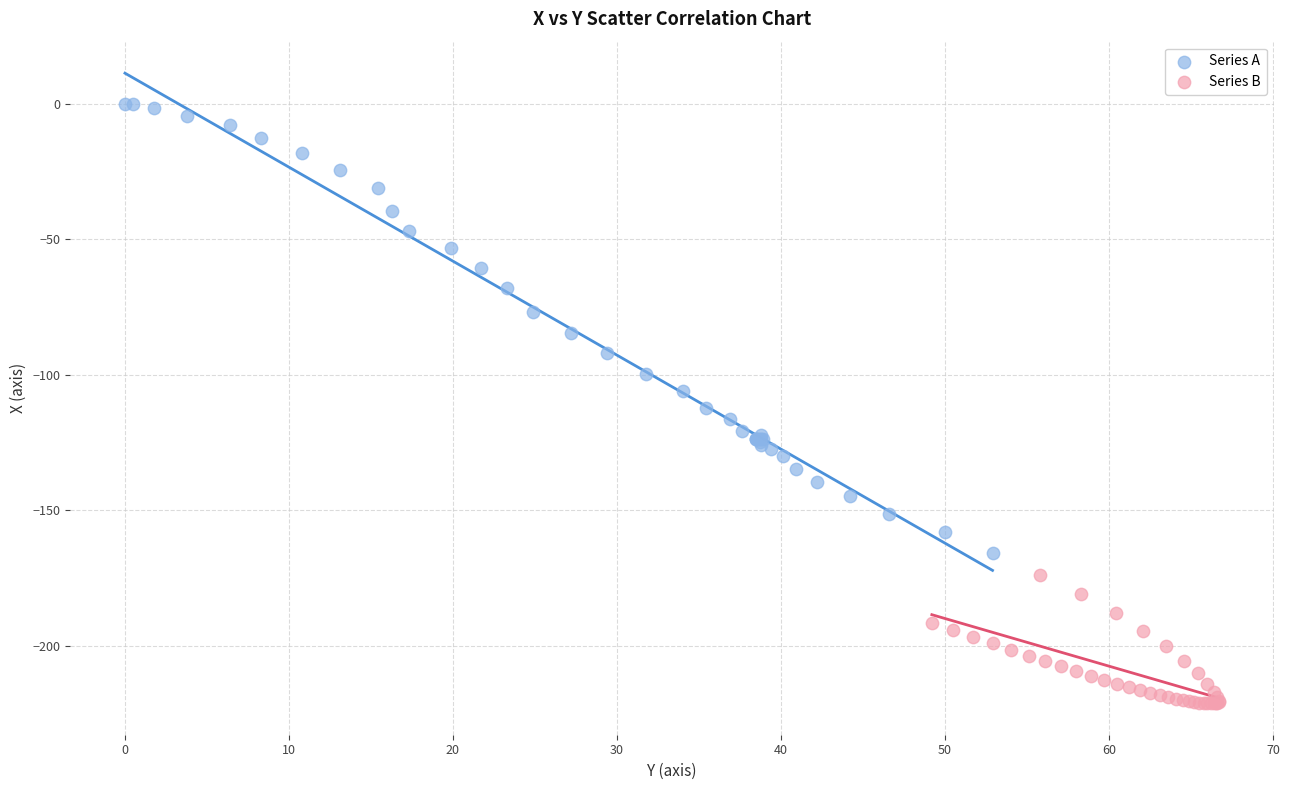

Which series reaches the minimum Y coordinate?

Series B